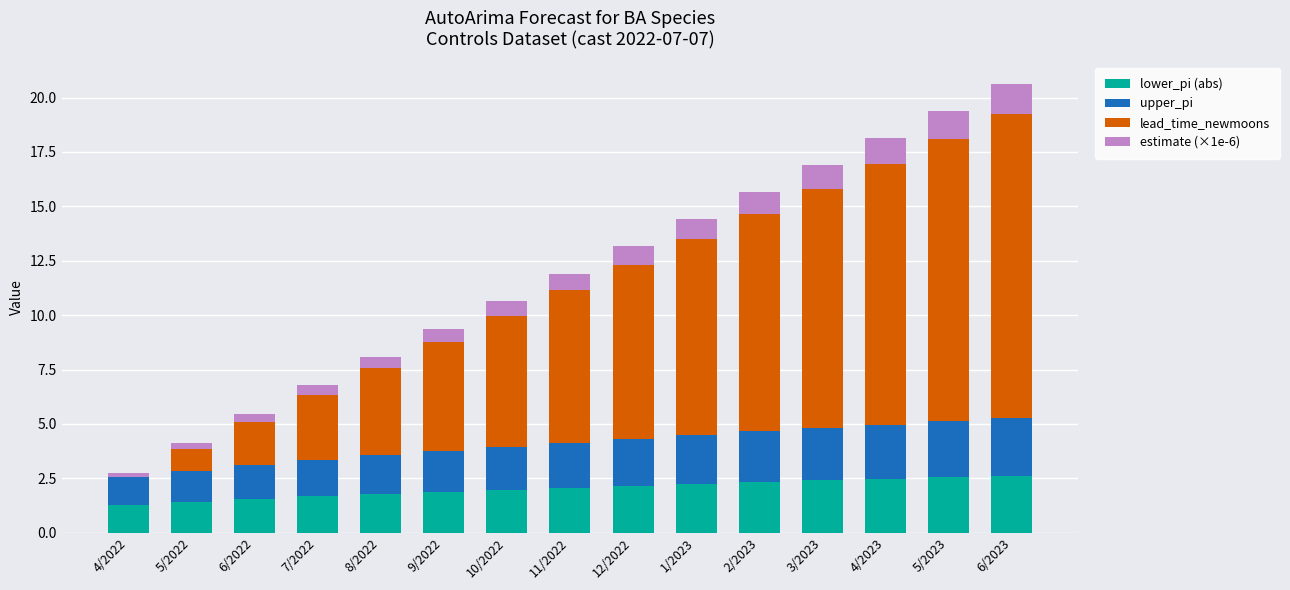

What is the average value of the lower_pi (abs) series?

2.0